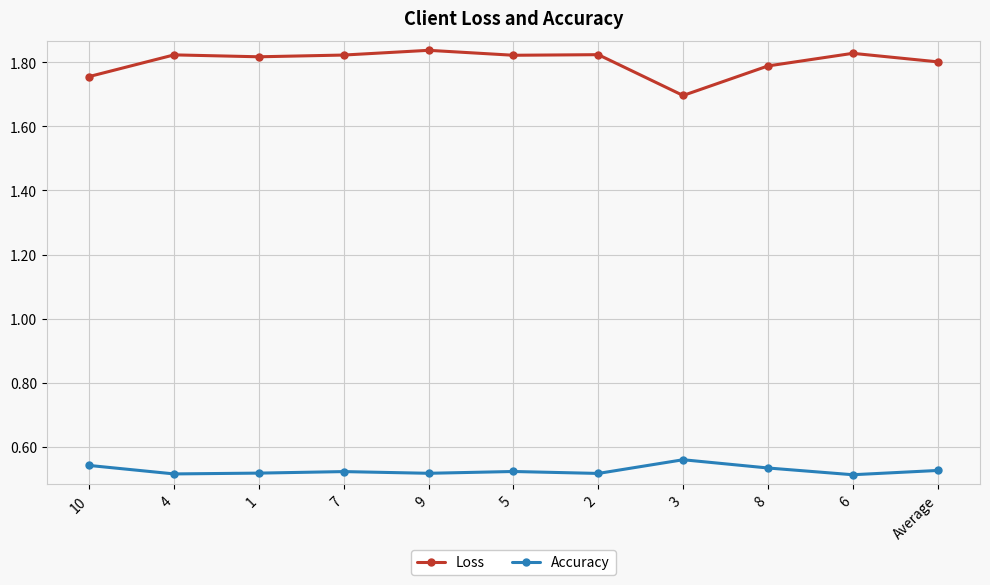

At which label does Loss reach its minimum?

3